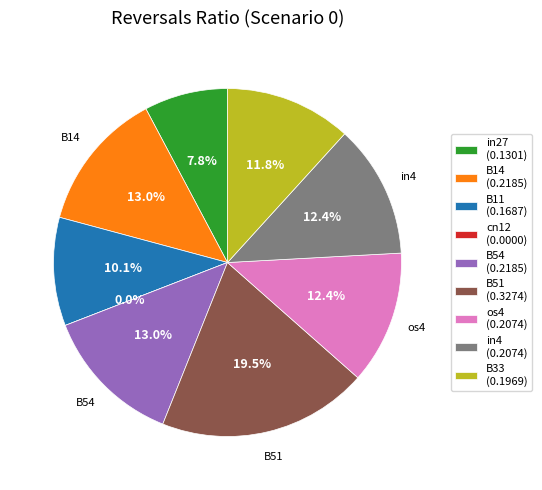

To the nearest percent, what is the average slice percentage?

11%